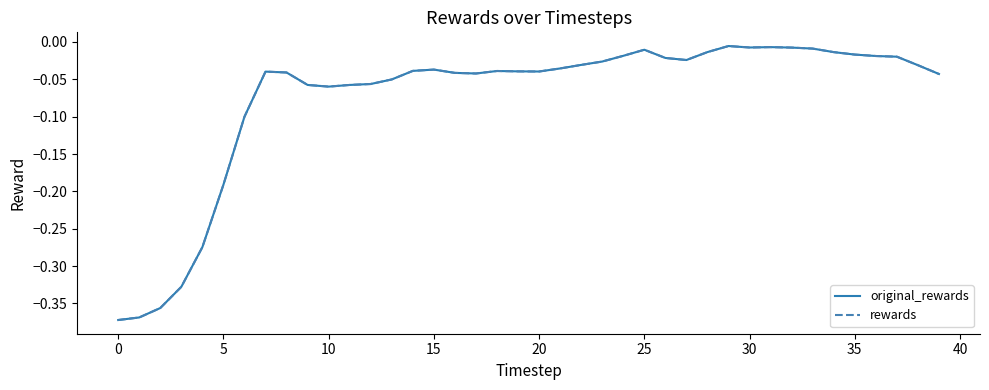

What is the label of the 21st point from the left?

20